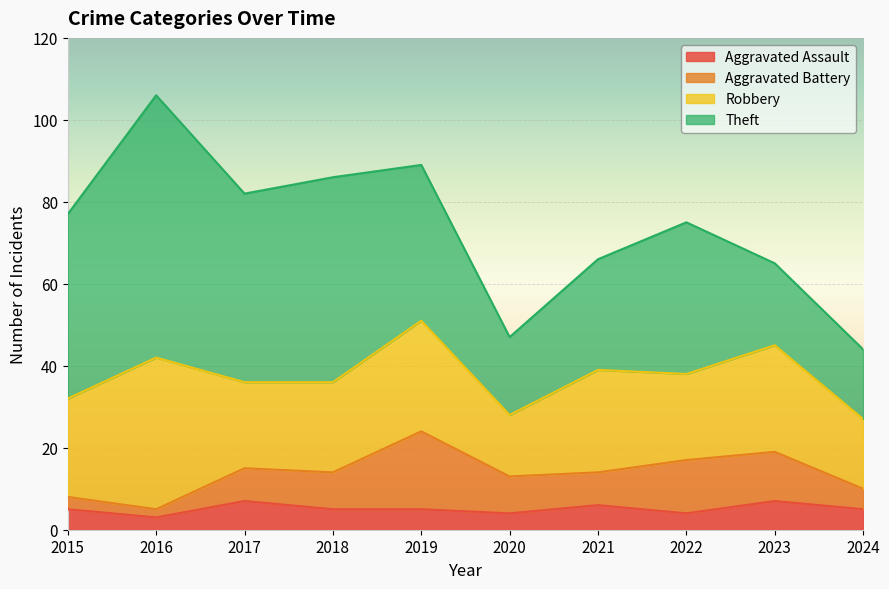

Which series changed the most between 2017 and 2023?

Theft